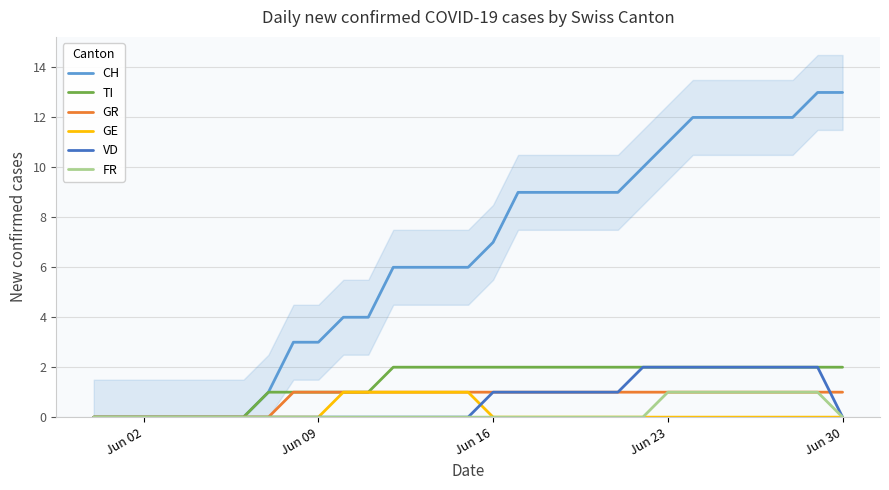

What are all the series names shown in the legend?

CH, TI, GR, GE, VD, FR